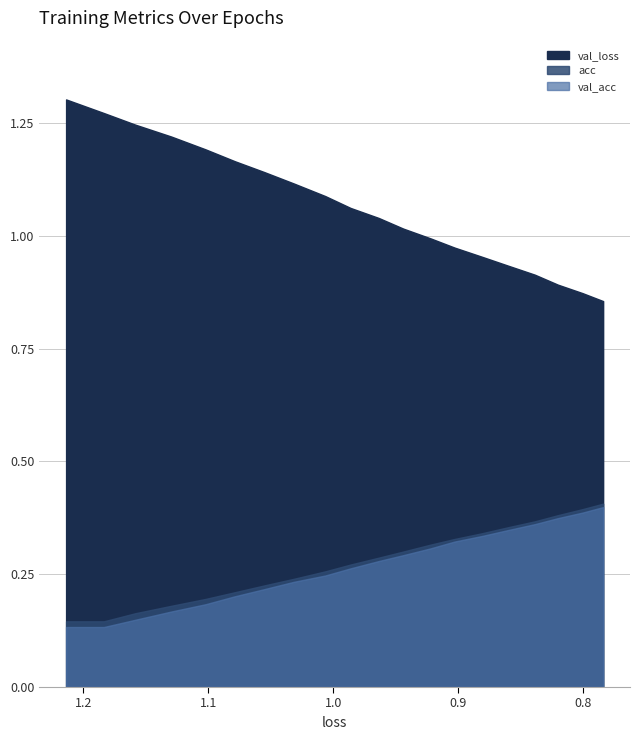

Which series changed the most between 11 and 17?

val_loss